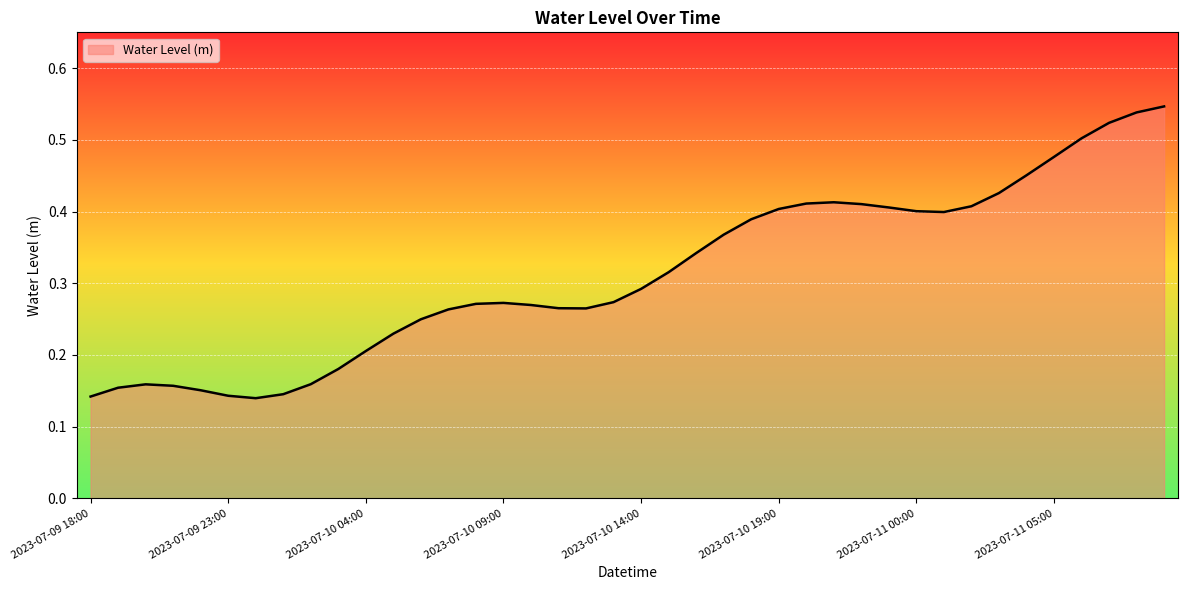

What is the sum of all values?

12.5